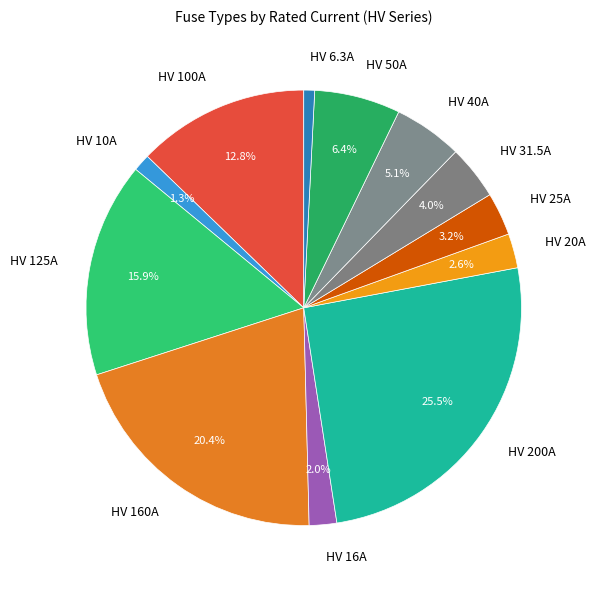

What is the largest slice in the pie chart?

HV 200A